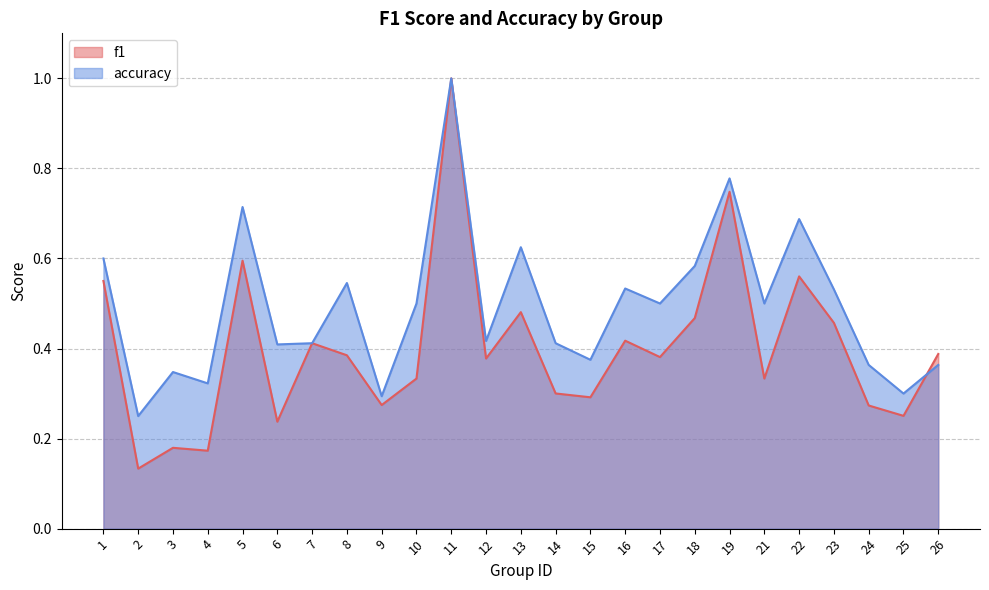

Which series has the largest total across all categories?

accuracy